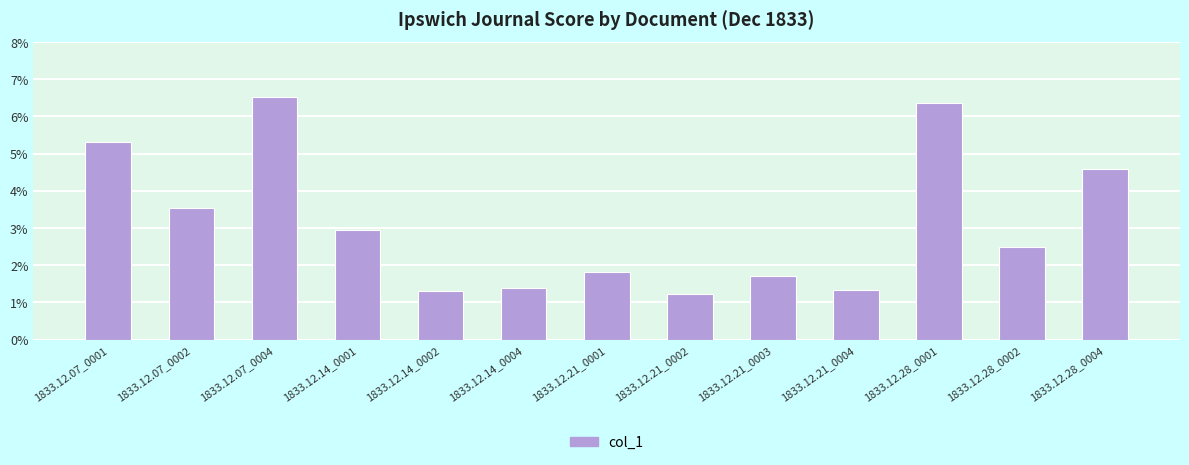

What is the label of the 3rd bar from the left?

1833.12.07_0004